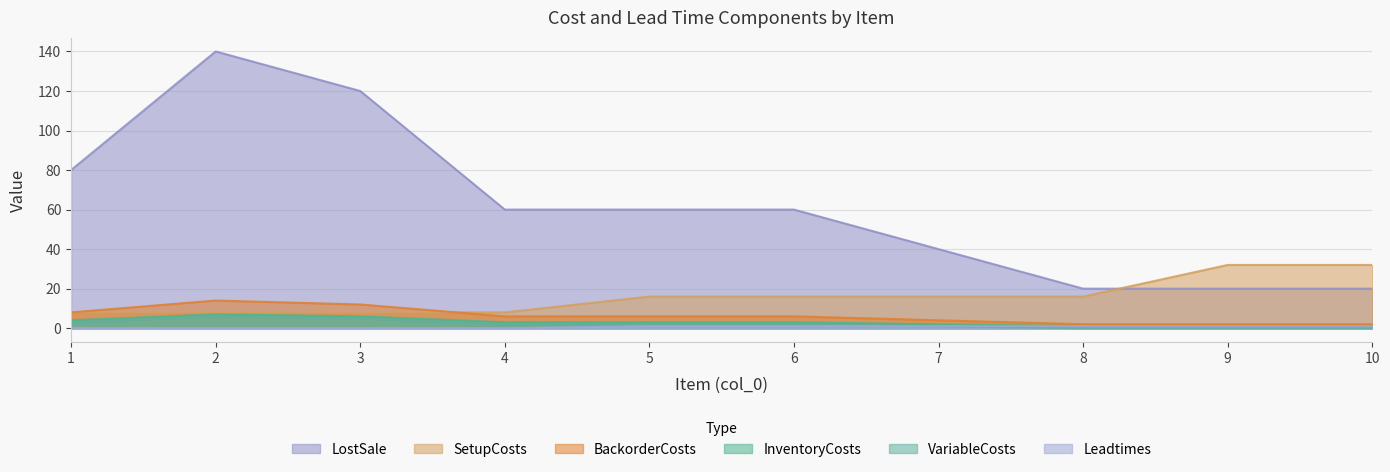

True or false: VariableCosts and Leadtimes cross at least once.

False